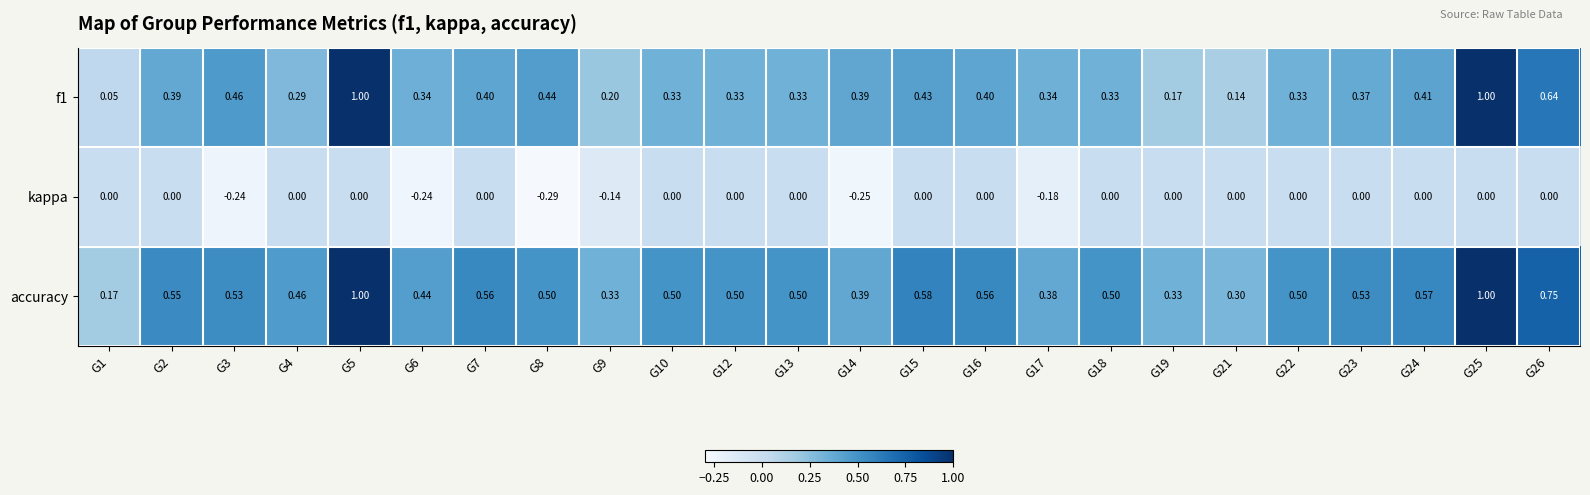

Which series has the largest total across all categories?

accuracy